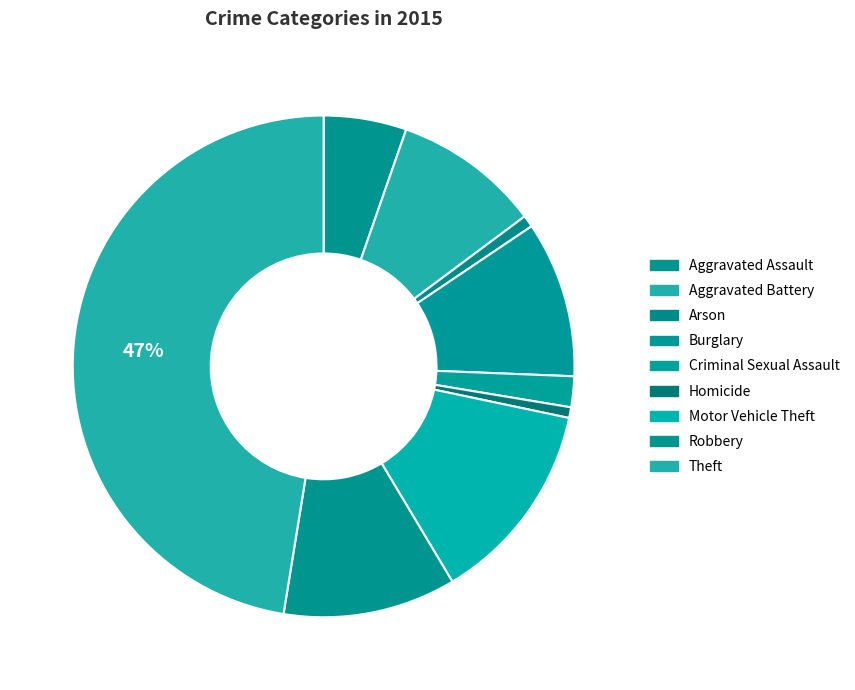

Do Burglary and Motor Vehicle Theft together represent more than half of the pie?

No